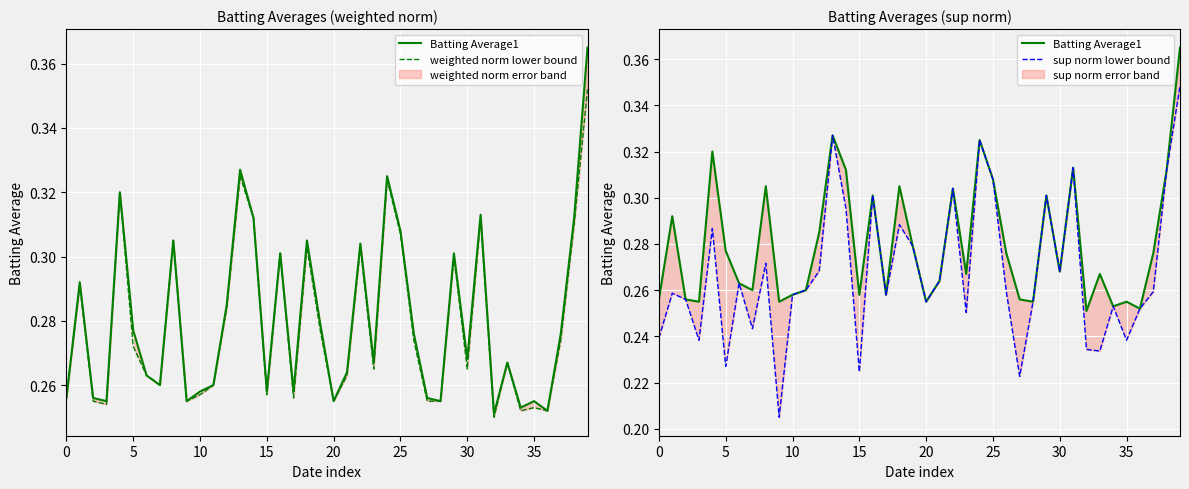

True or false: weighted norm lower bound and Batting Average1 cross at least once.

False